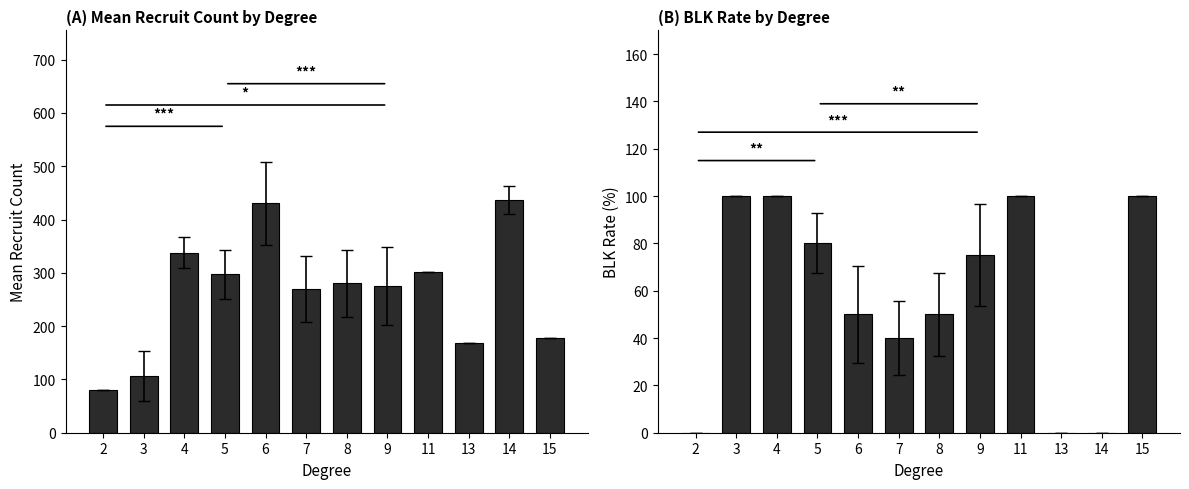

Where does the Mean Recruit Count series first go above 280?

4